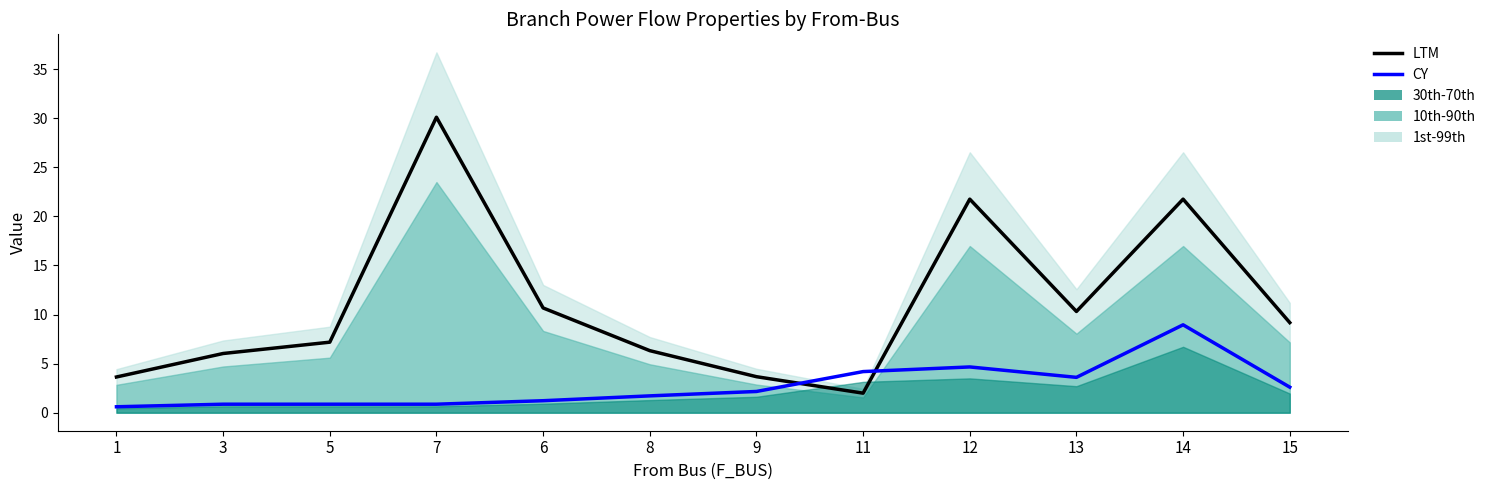

How many data points does each series have?

12